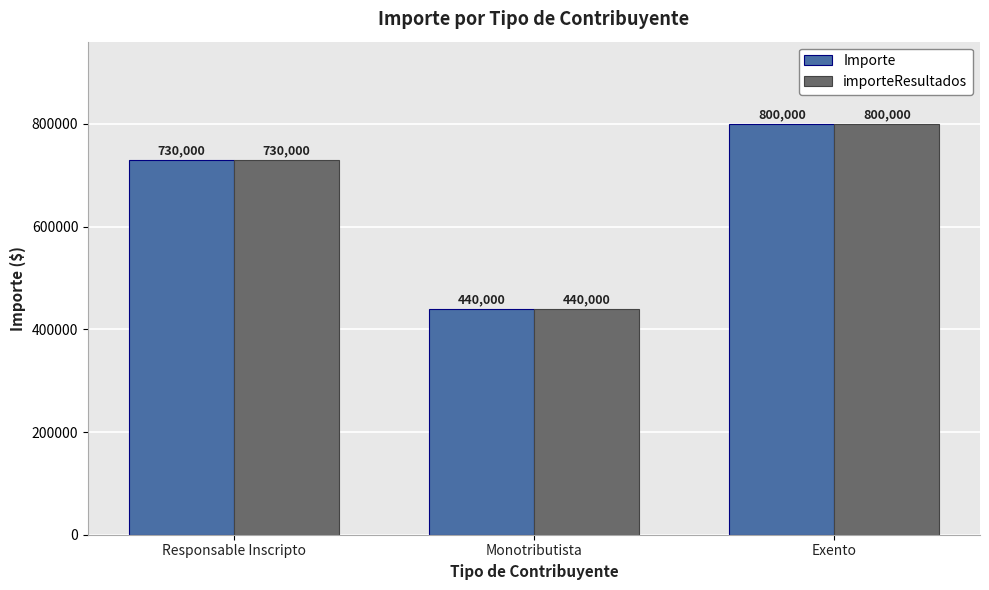

How many Importe values are between 440000 and 800000?

3